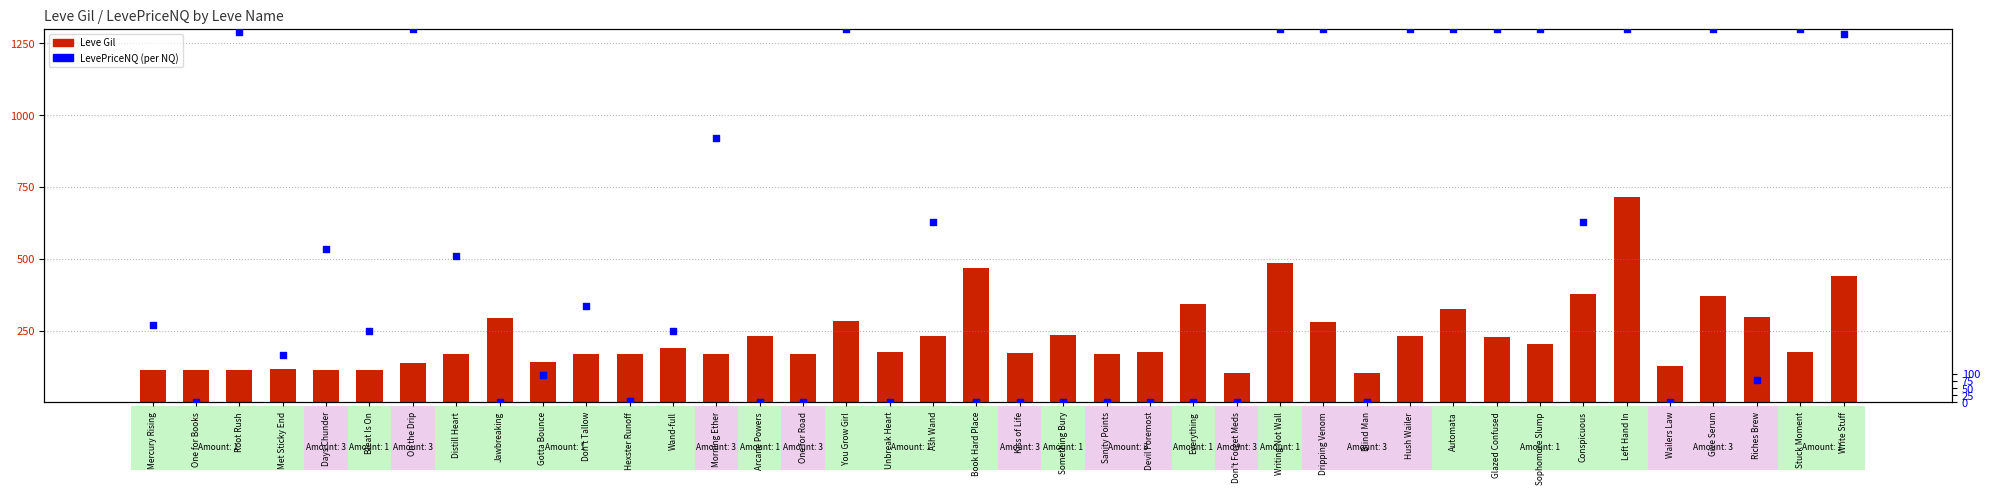

Which series has the largest Y range (max minus min)?

LevePriceNQ